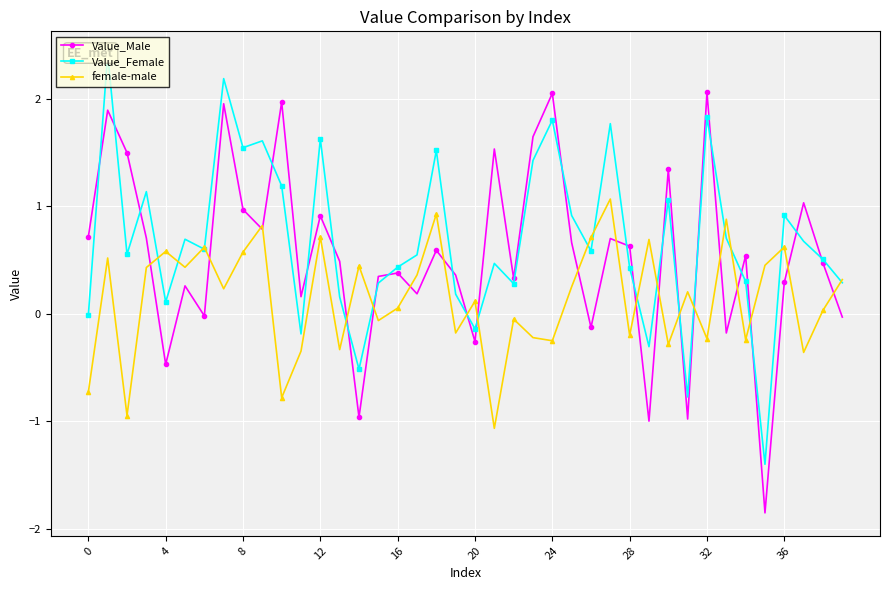

List the series in order of their overall mean, highest first.

Value_Female, Value_Male, female-male